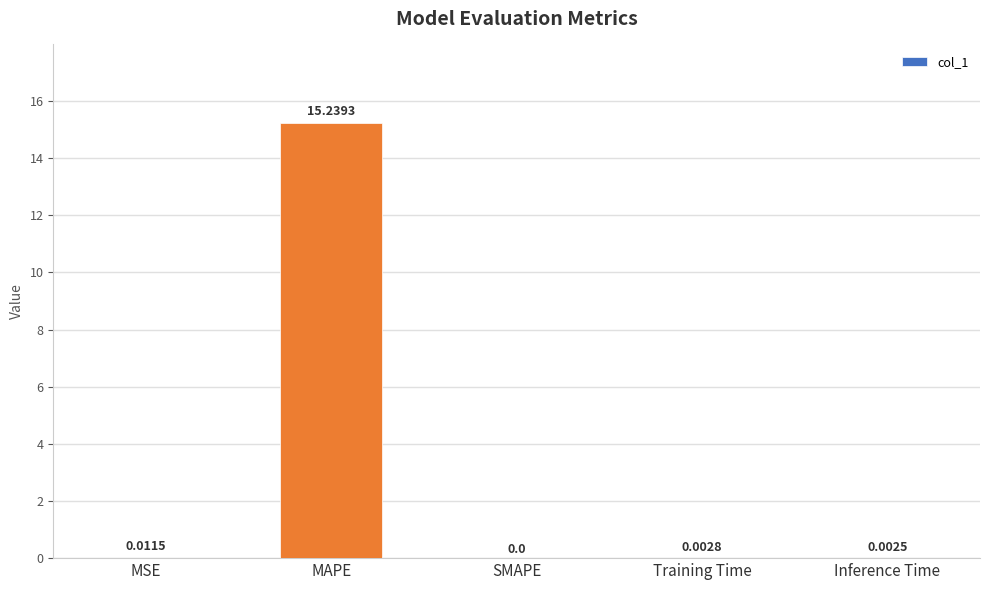

What is the sum of all values?

15.3